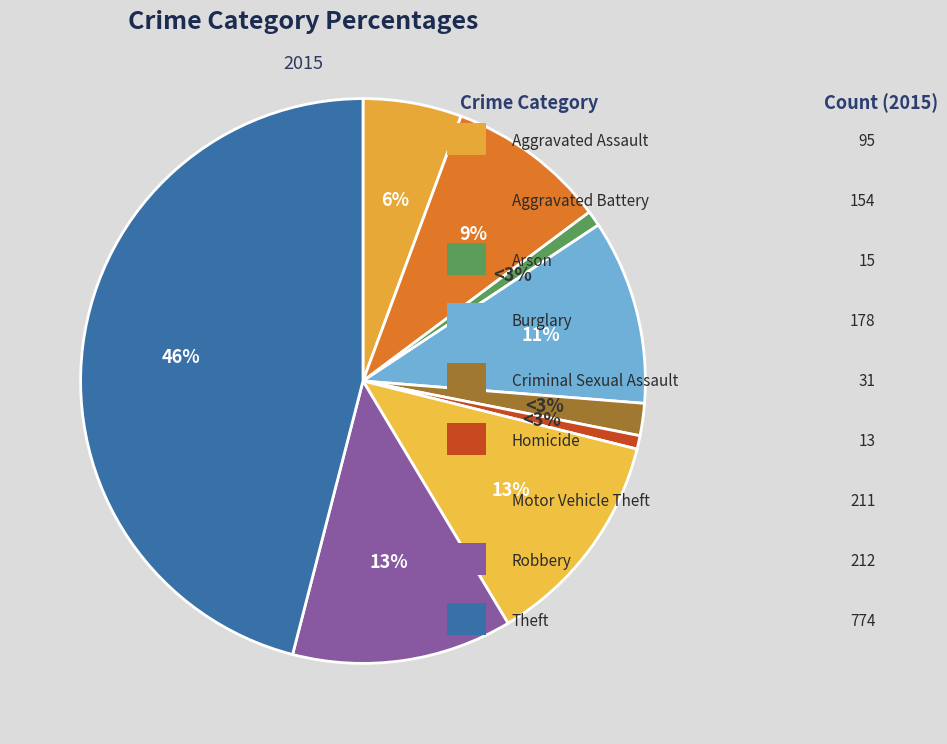

Count the number of slices in the pie.

9